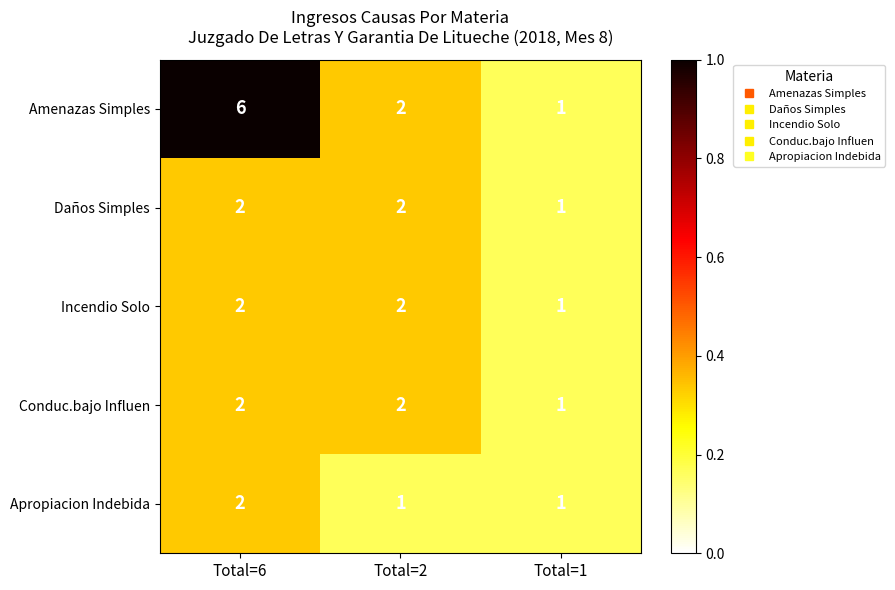

True or false: Daños Simples has a value of 3 at Total=2.

False